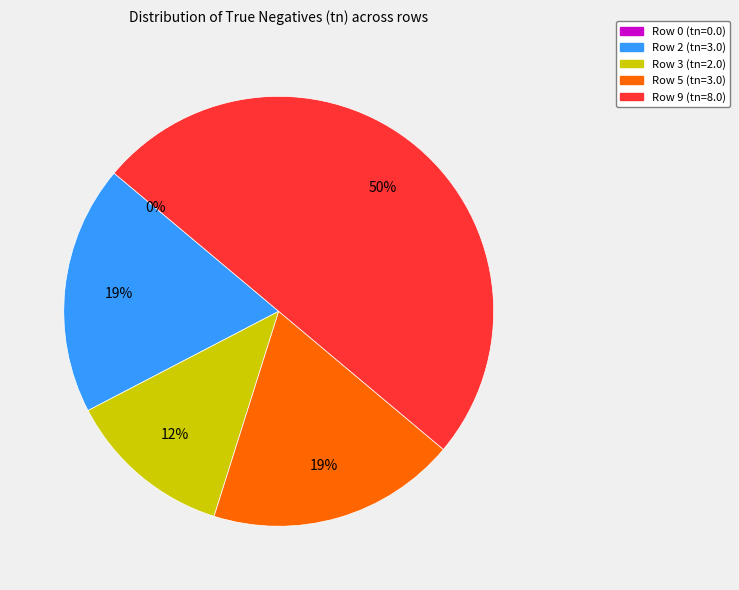

To the nearest percent, what is the average slice percentage?

20%